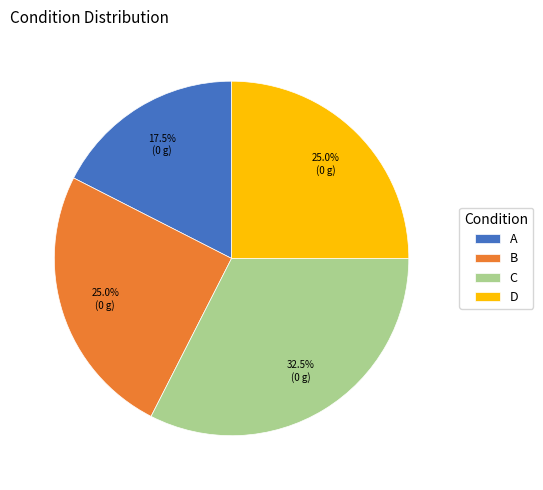

Which slice is the largest?

C